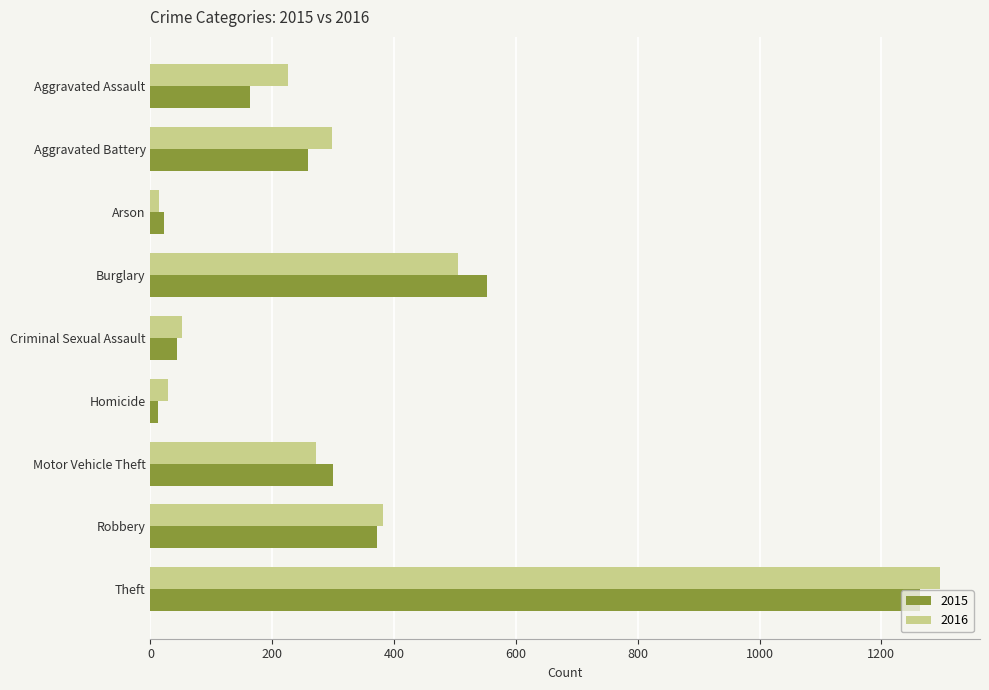

At which category is the sum across all series the highest?

Theft